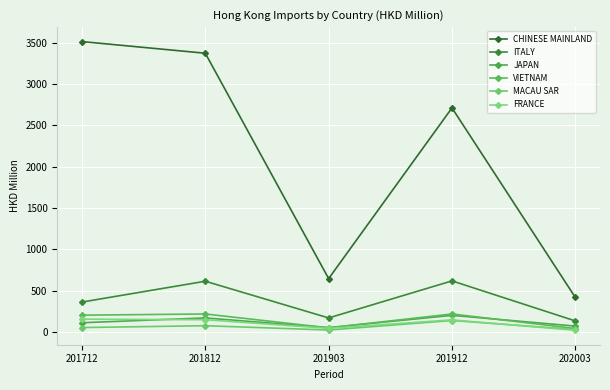

Is this an area chart (filled region under the line)?

No